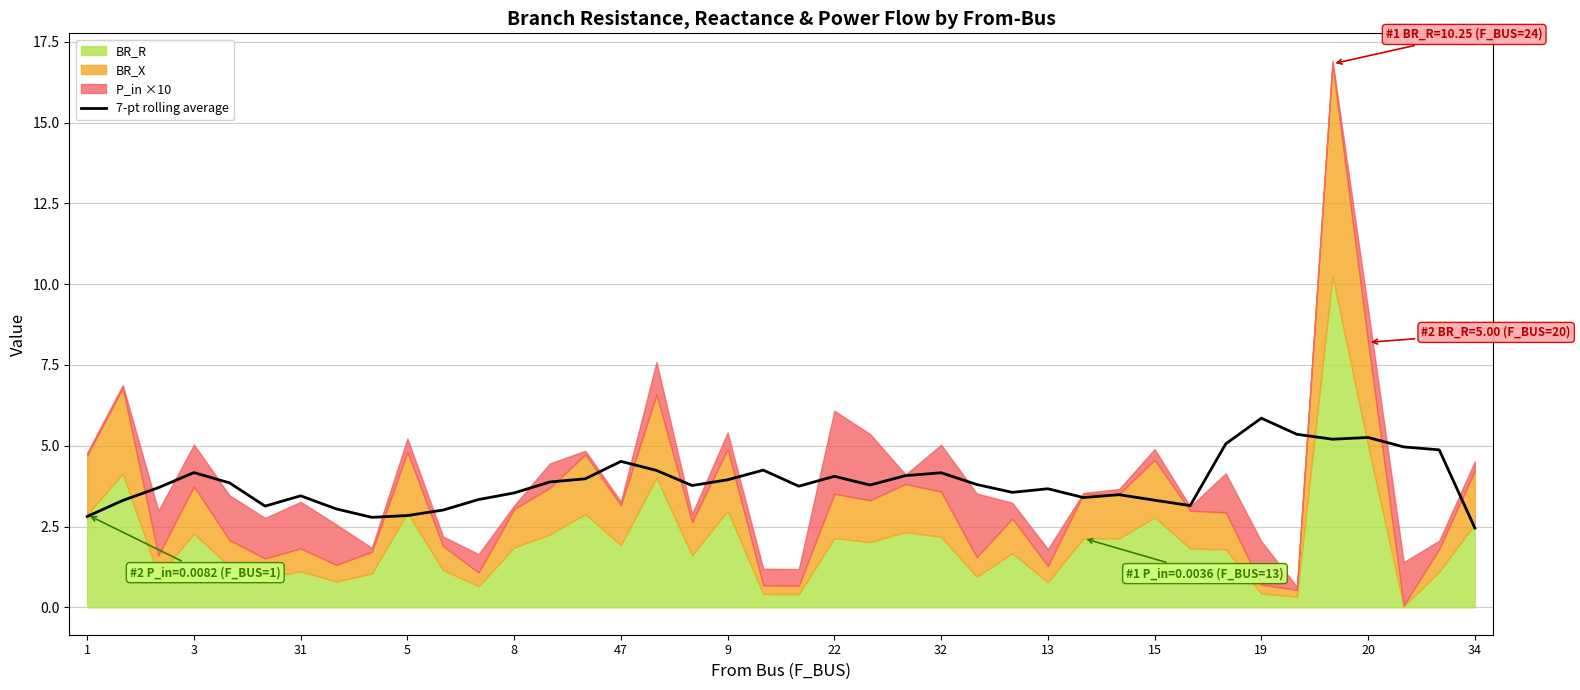

The 7-pt rolling average series shows 3.7 at 13. True or false?

True